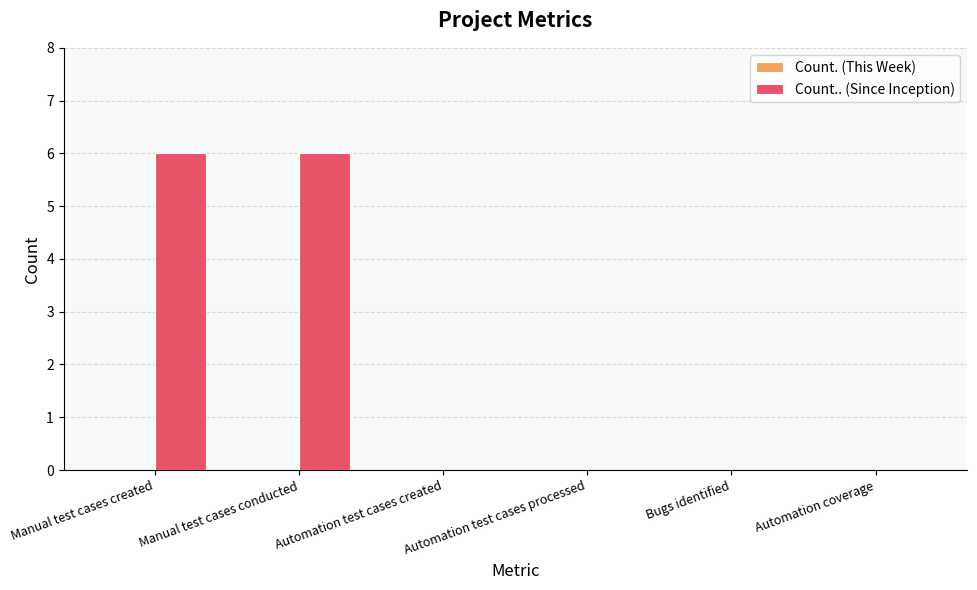

What is the sum of all values?

12